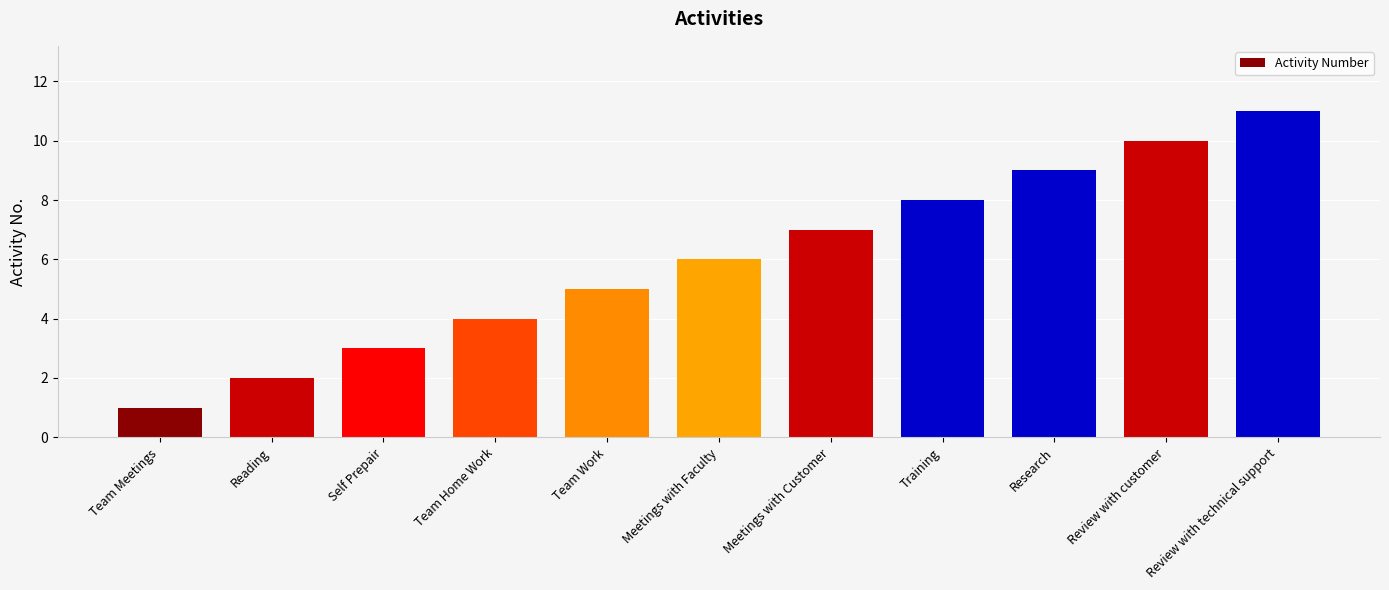

How many bars are there in total?

11